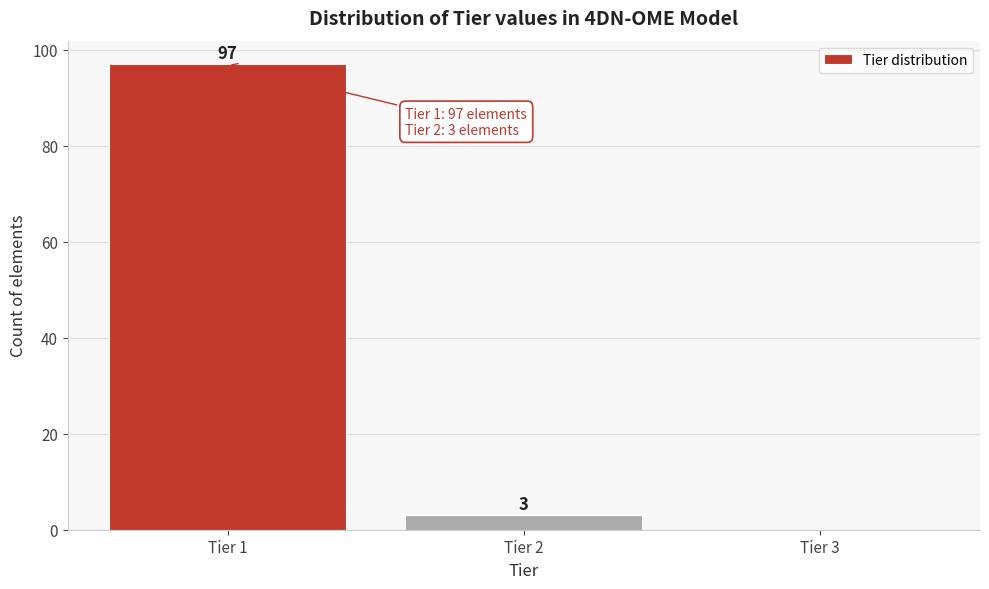

Reading right to left, transcribe all the data shown in this chart.

Tier 3=0	Tier 2=3	Tier 1=97